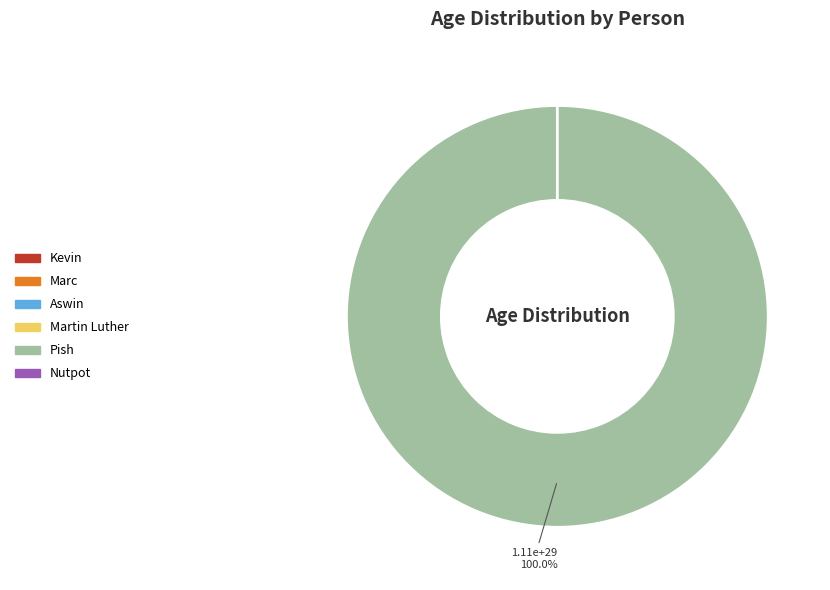

Rank the categories by value from lowest to highest.

Martin Luther, Nutpot, Marc, Kevin, Aswin, Pish